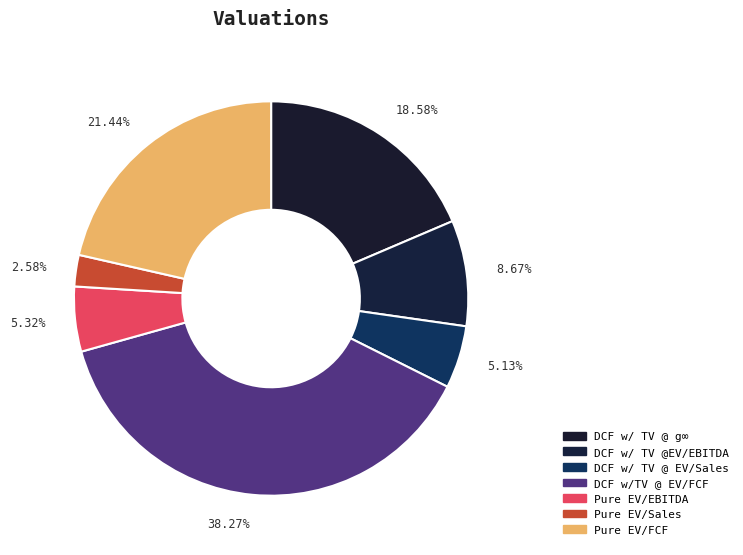

To the nearest percent, what is the difference between the DCF w/ TV @ EV/Sales and DCF w/ TV @EV/EBITDA slice percentages?

4%